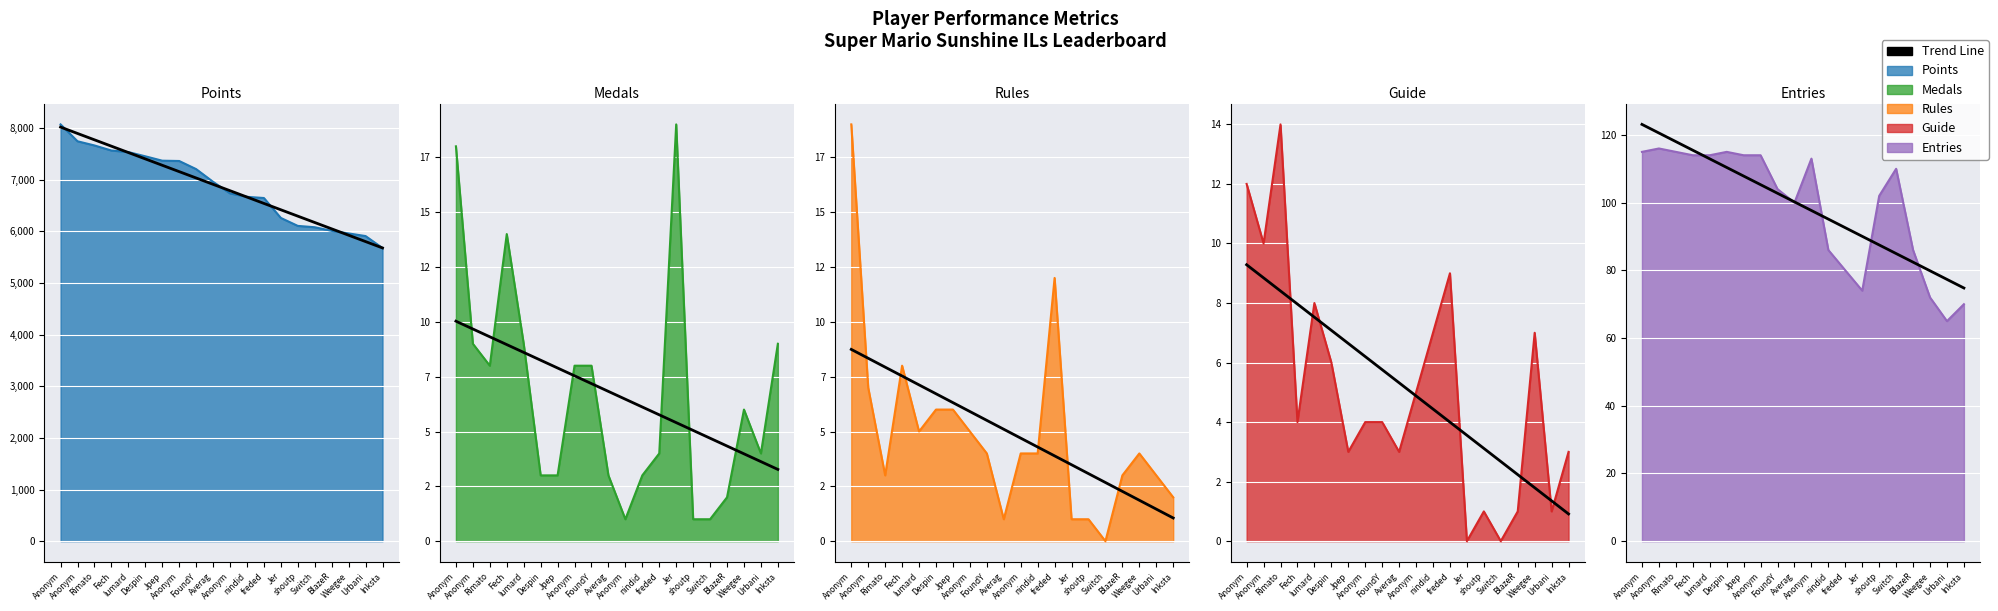

Between nindid and Rimato, which is larger?

Rimato